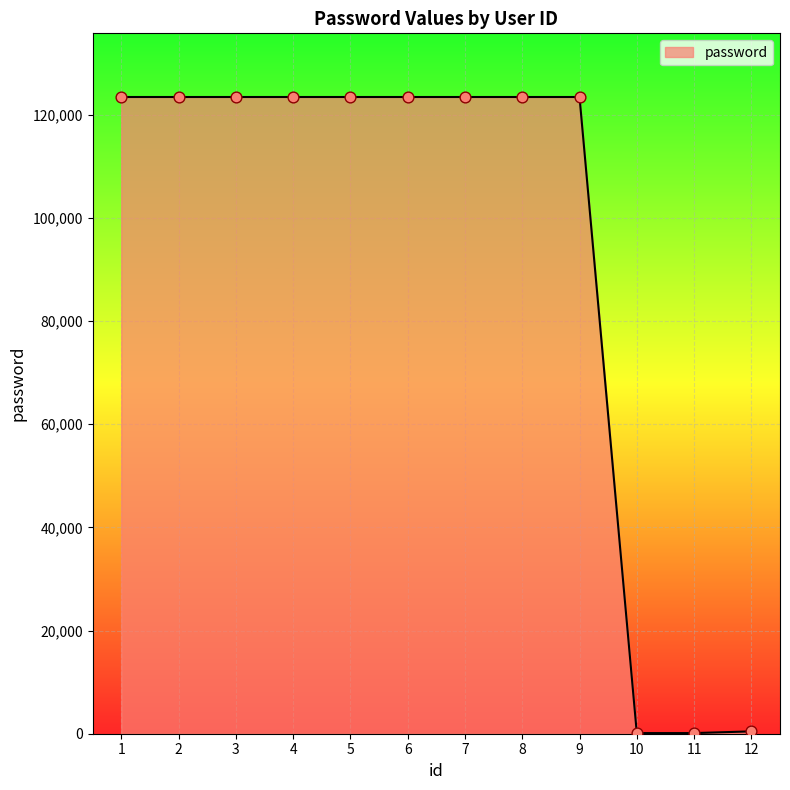

Which has a higher value, 11 or 9?

9